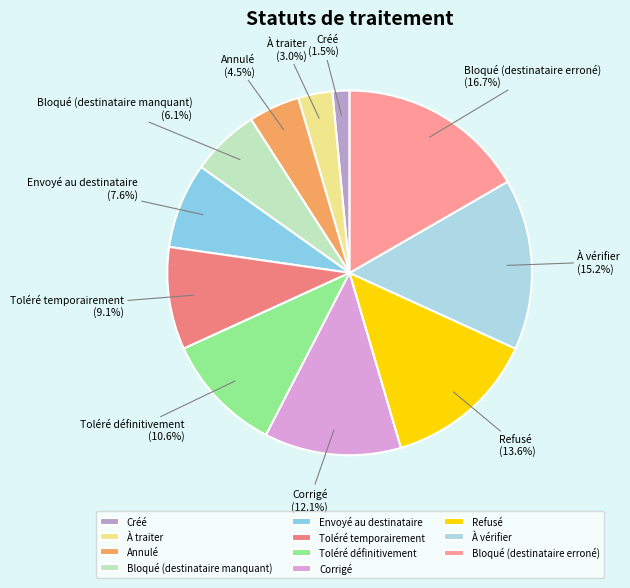

Rank the categories by value from lowest to highest.

Créé, À traiter, Annulé, Bloqué (destinataire manquant), Envoyé au destinataire, Toléré temporairement, Toléré définitivement, Corrigé, Refusé, À vérifier, Bloqué (destinataire erroné)